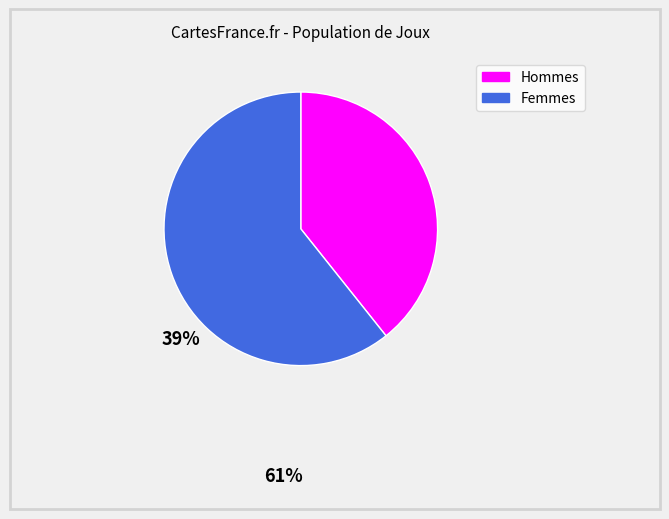

Does any single category account for the majority?

Yes